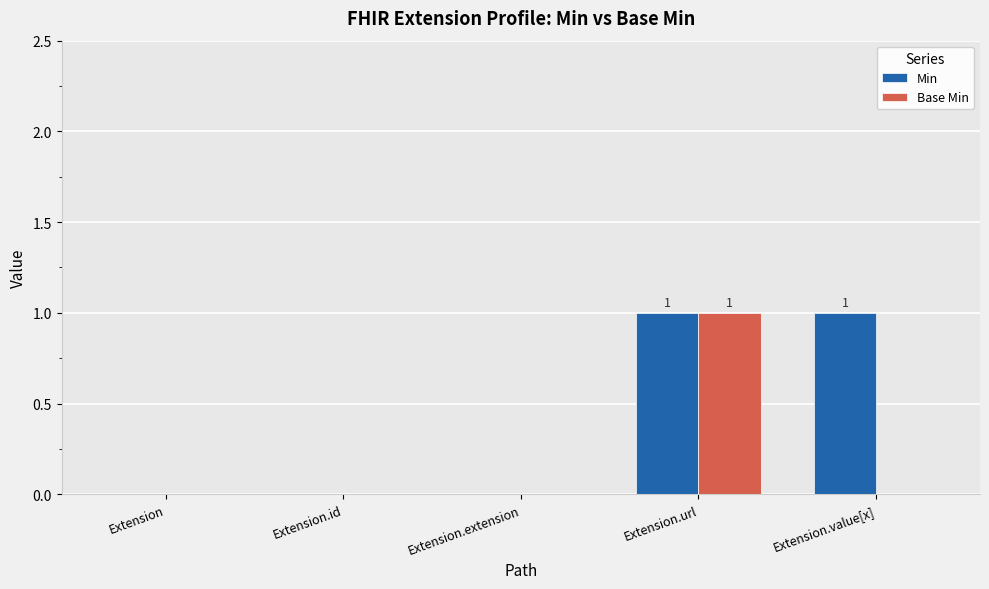

Between Extension.id and Extension.value[x], which series saw the biggest shift?

Min